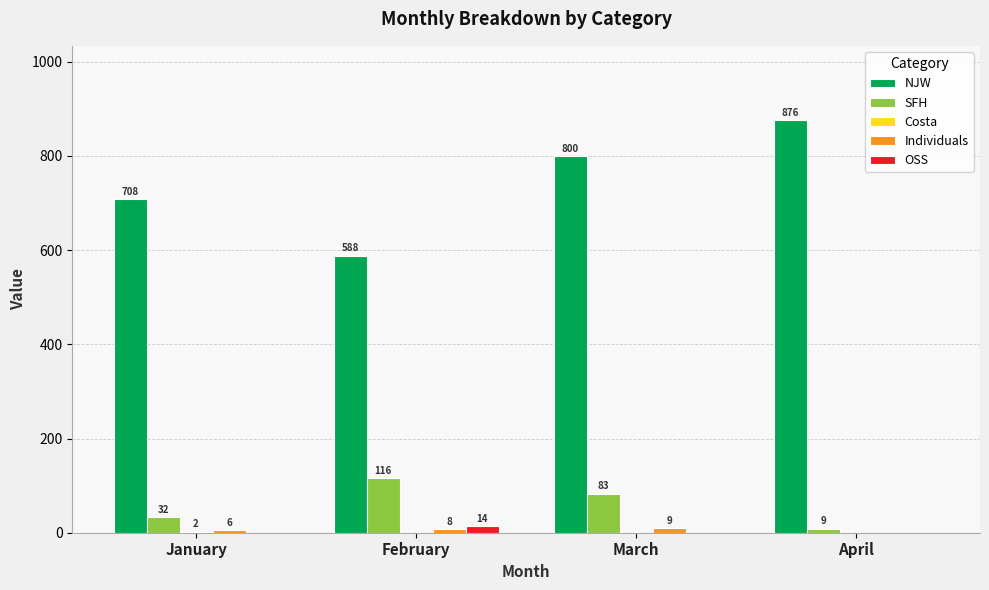

Which series has the largest total across all categories?

NJW